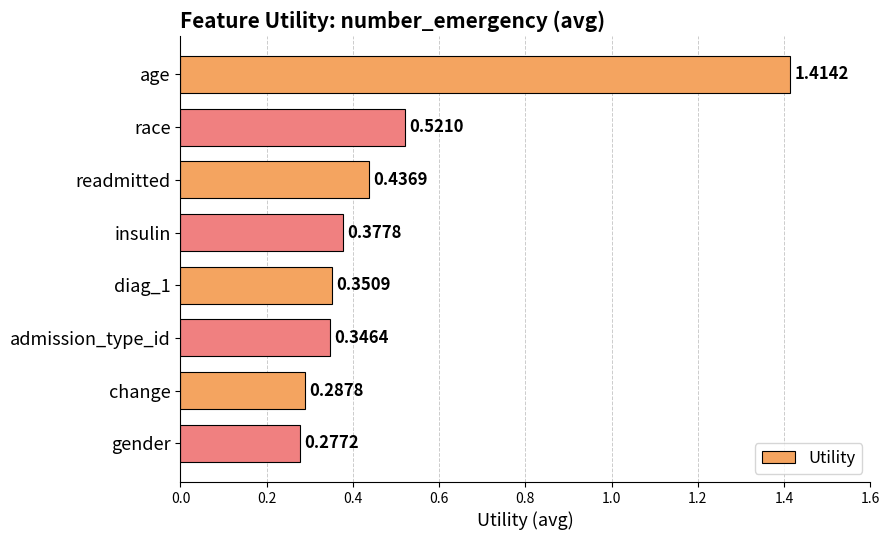

How many series are shown in this chart?

1